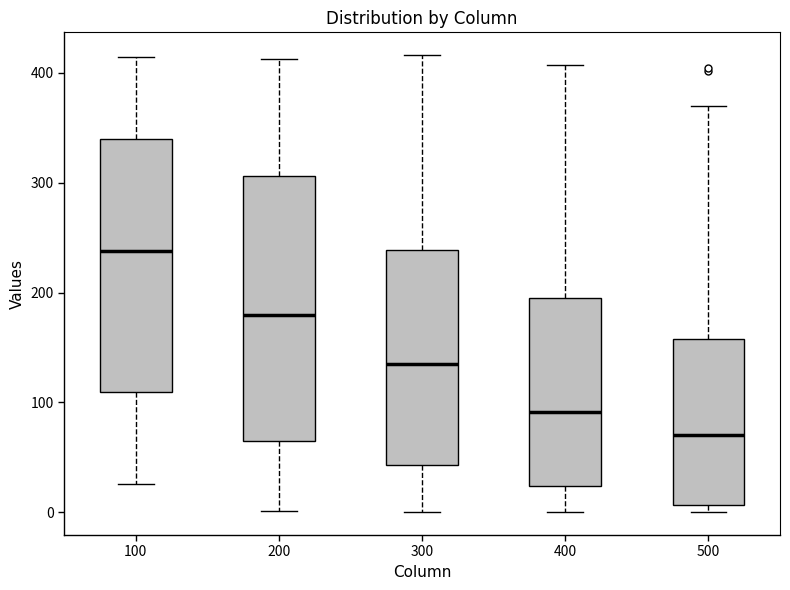

Where is the upper edge of the box at x = 200 on the y-axis? The values are not printed on the chart, so give them approximately, as read against the axis.

310